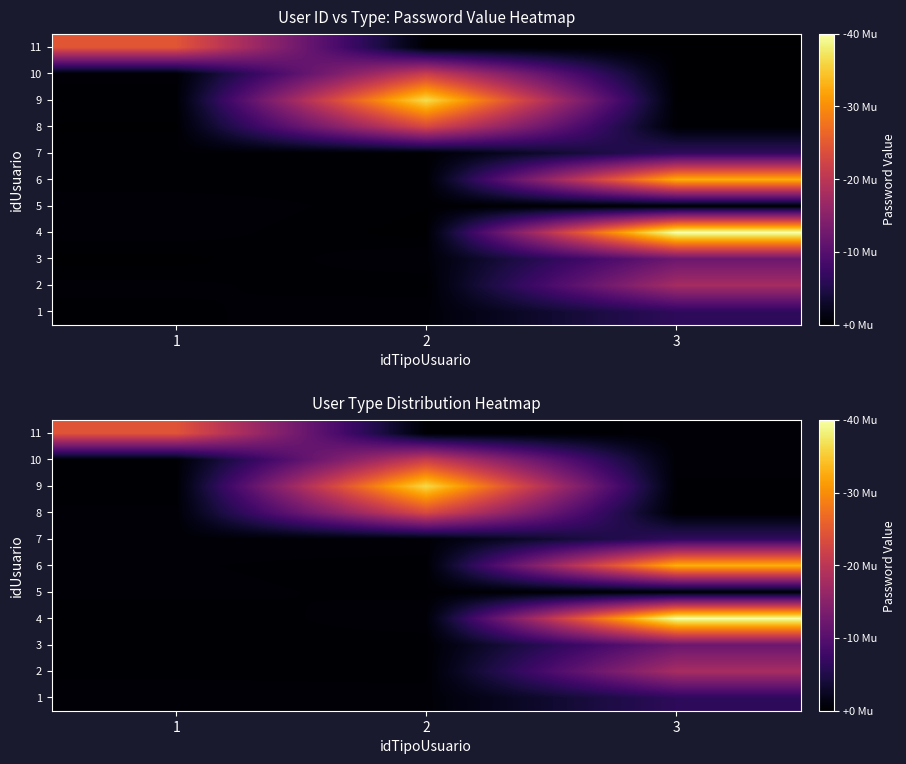

List the series in order of their peak value, lowest first.

5, 1, 7, 3, 2, 10, 8, 11, 6, 9, 4